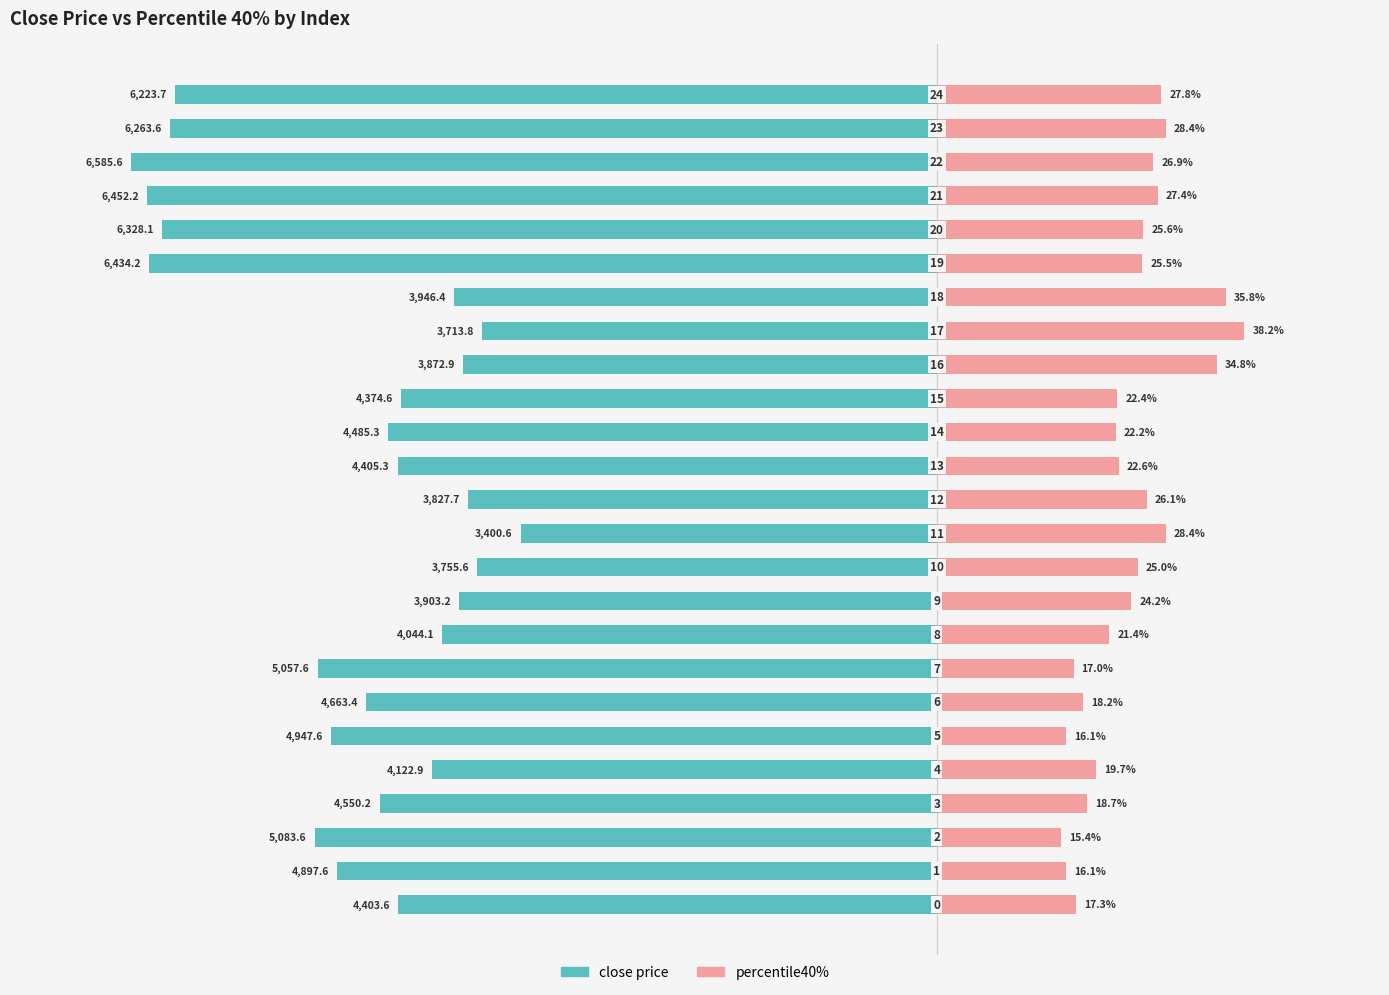

True or false: percentile40% has a value of 25.4 at −100.

False